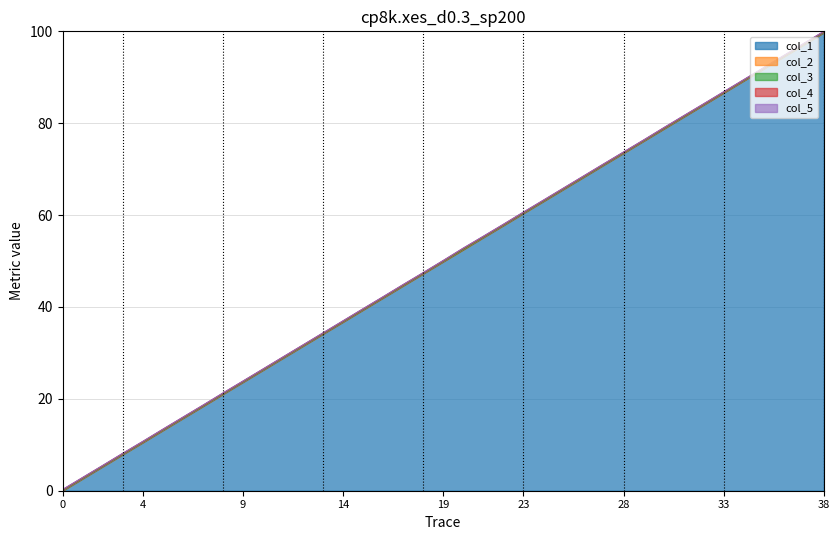

Which category has the highest value in the col_2 series?

38